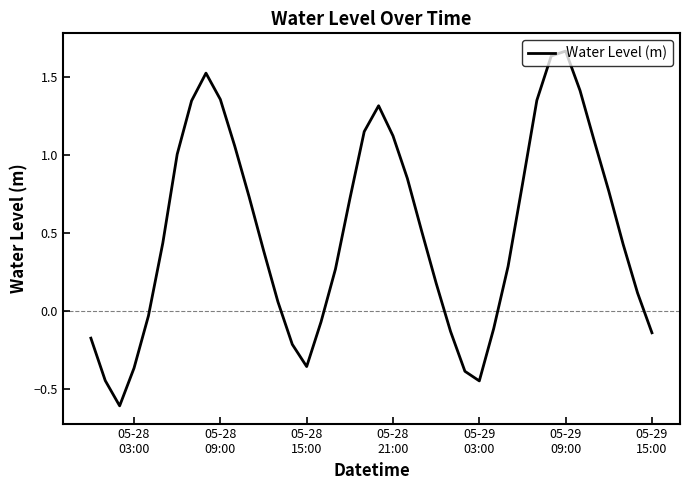

What is the minimum value shown in the chart?

-0.6